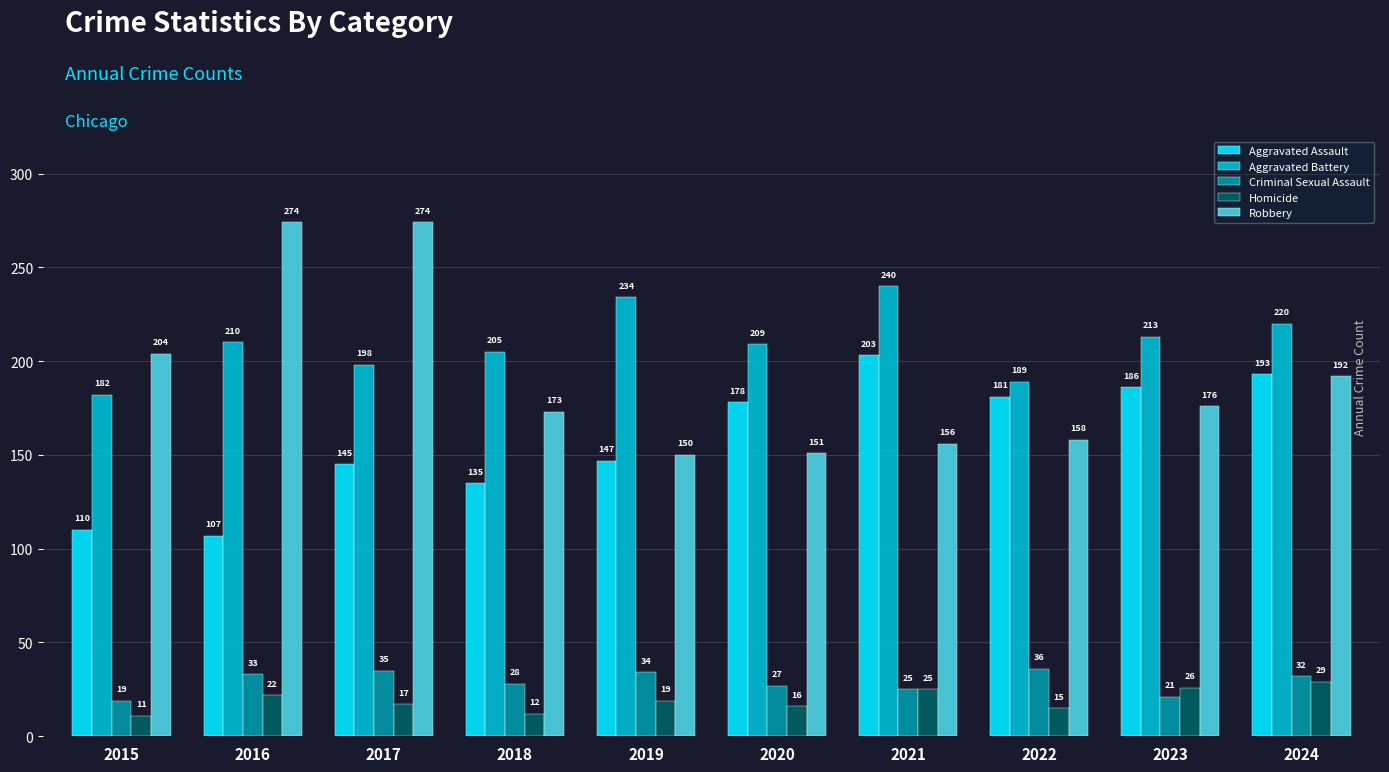

What are all the series names shown in the legend?

Aggravated Assault, Aggravated Battery, Criminal Sexual Assault, Homicide, Robbery